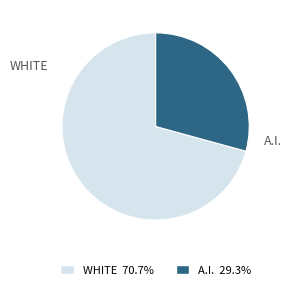

Count the number of slices in the pie.

2